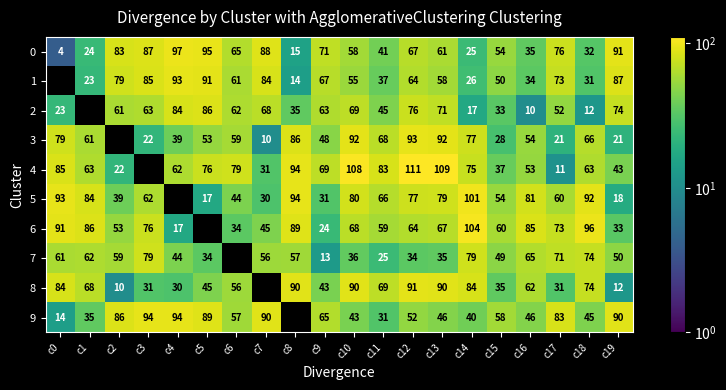

True or false: 7 has a value of 131 at c18.

False